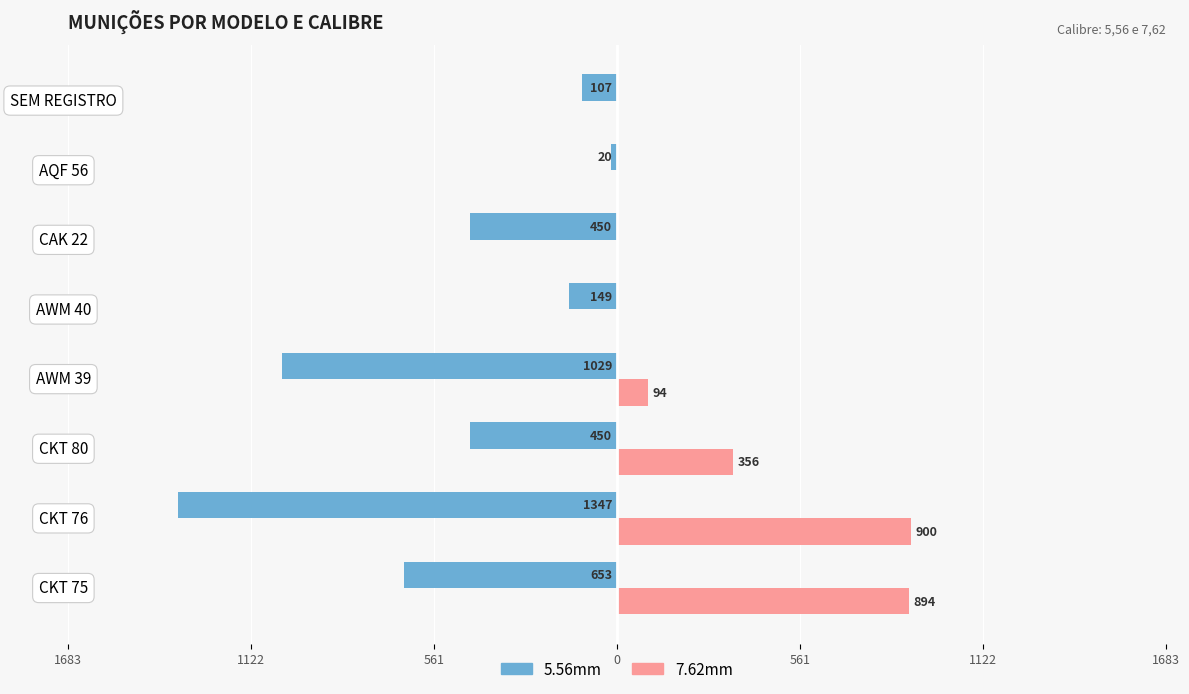

What is the sum of all 7.62mm values?

2244